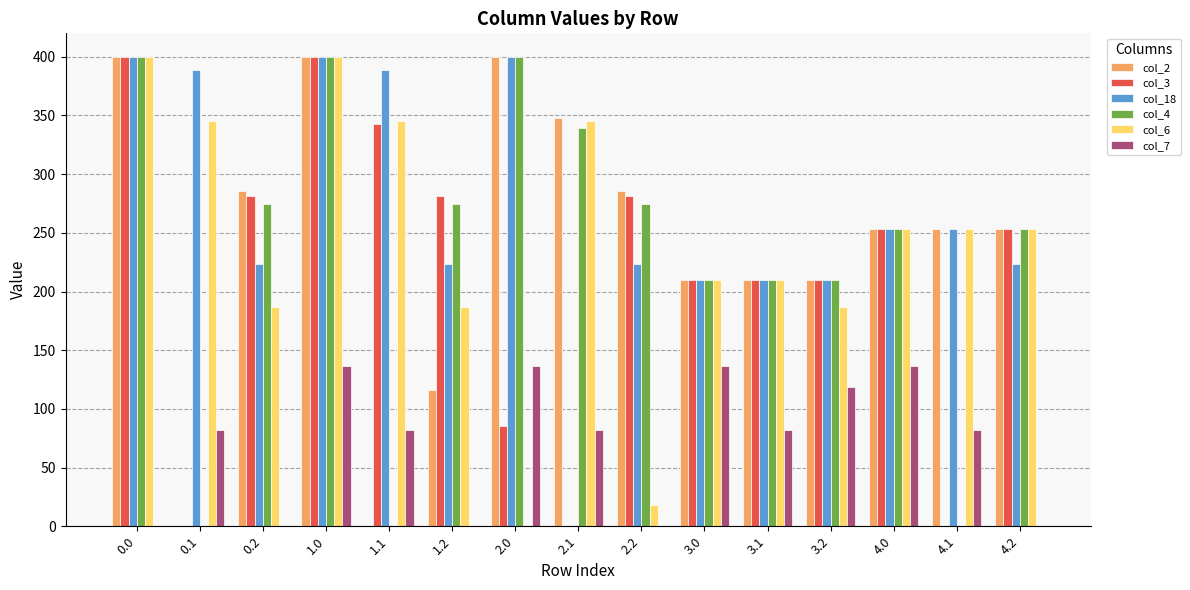

What is the sum of the col_6 values at 1.2 and 4.1?

440.1